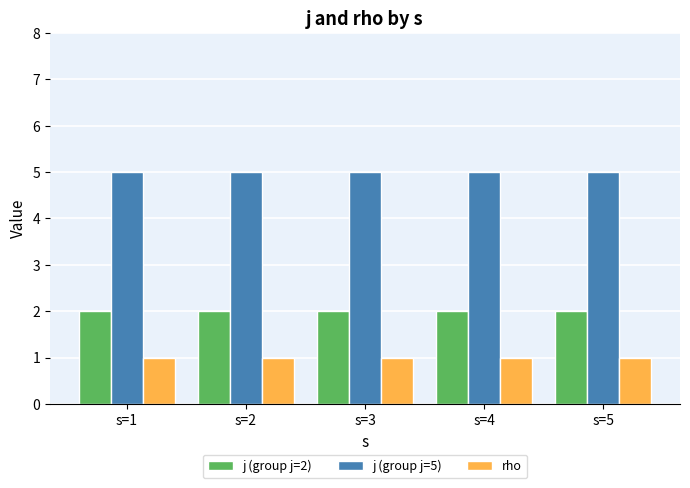

What are all the series names shown in the legend?

j (group j=2), j (group j=5), rho